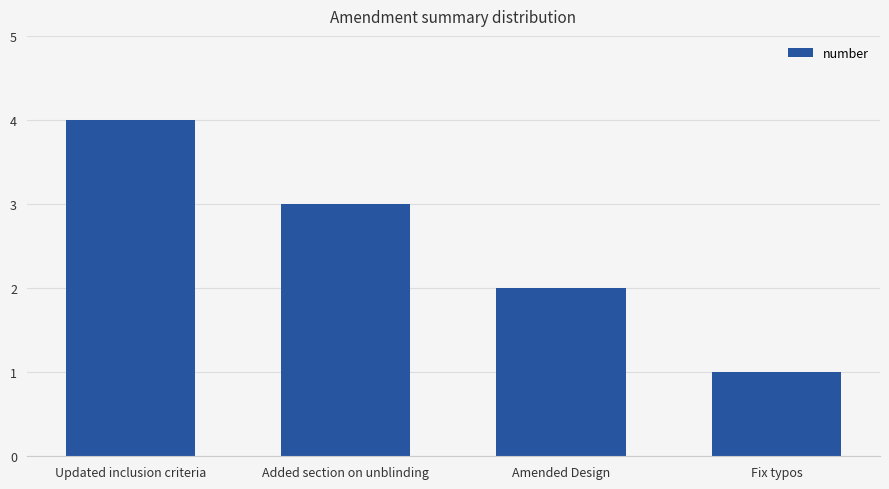

What is the change in value from Updated inclusion criteria to Amended Design?

-2